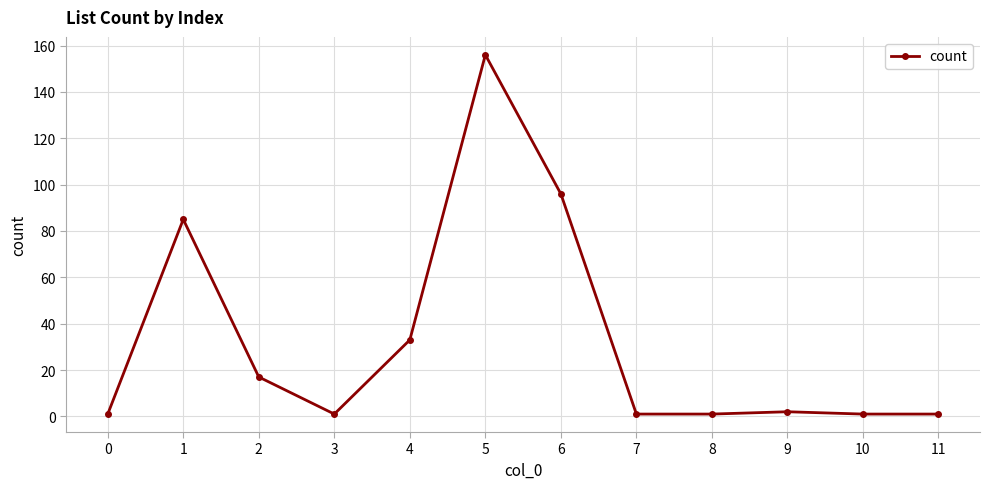

What is the maximum value shown in the chart?

156